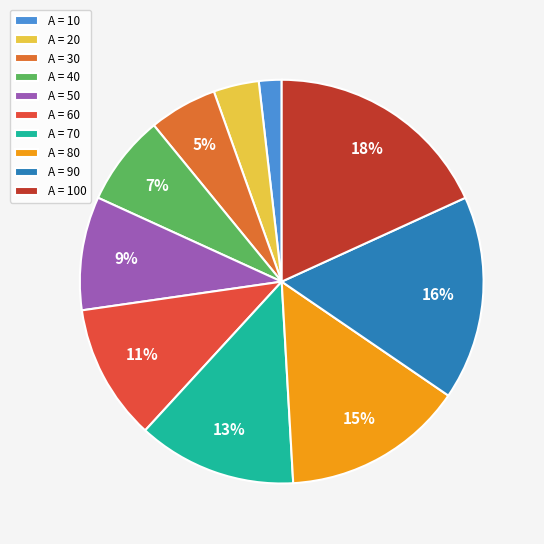

Count the number of slices in the pie.

10